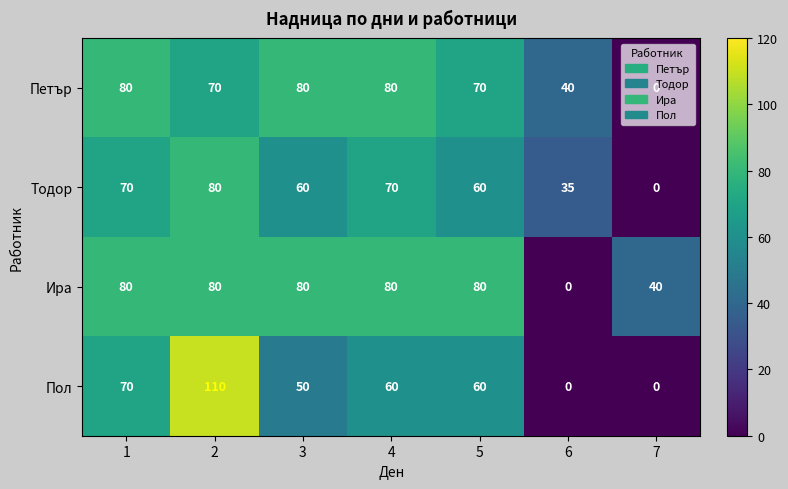

Which series changed the most between 4 and 7?

Петър